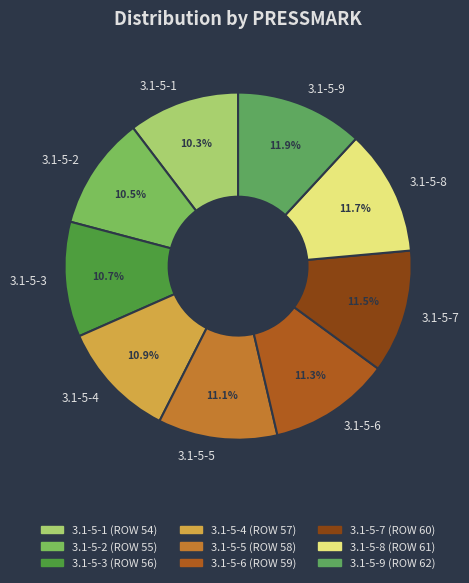

Count the number of slices in the pie.

9